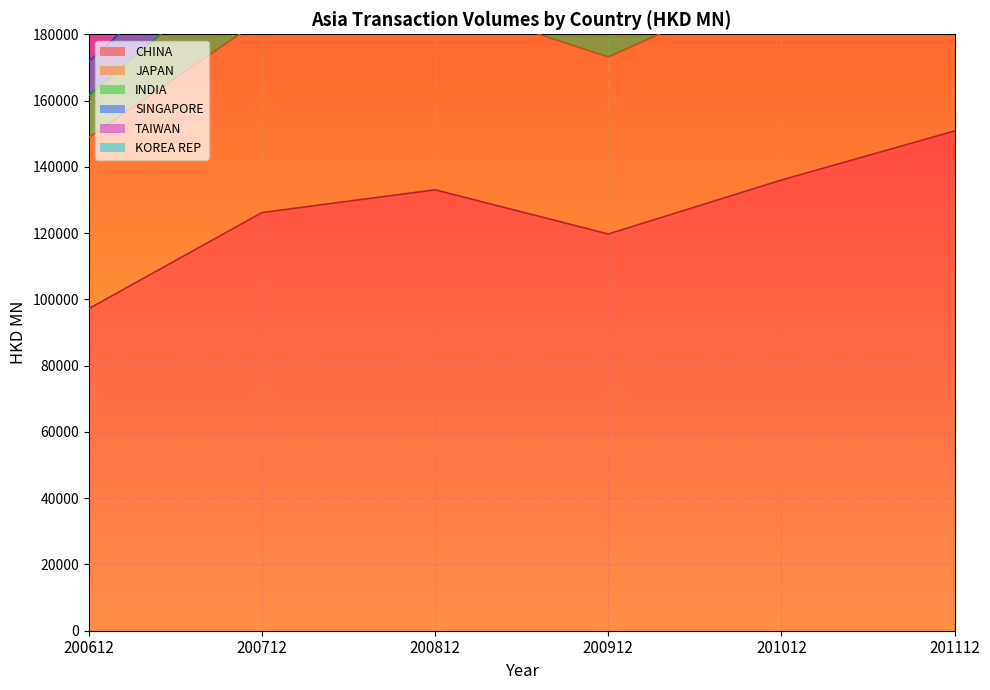

At which label does TAIWAN reach its peak?

201112